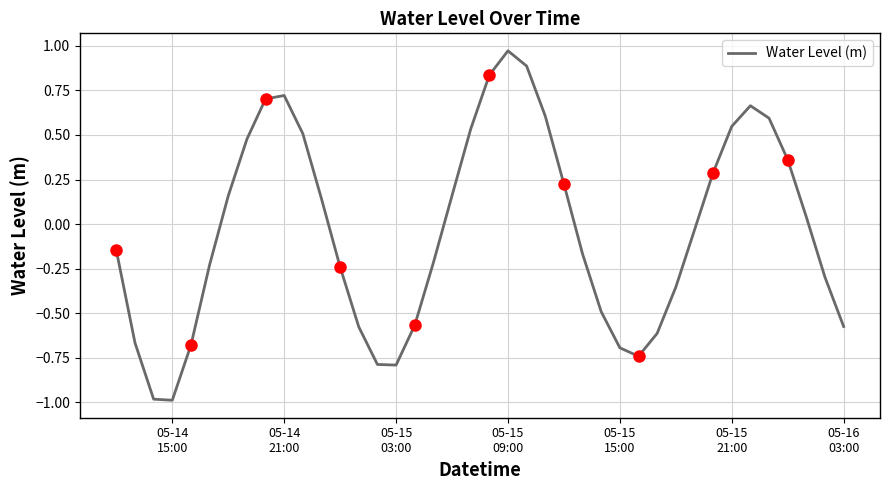

What is the minimum value for Water Level (m)?

-1.0